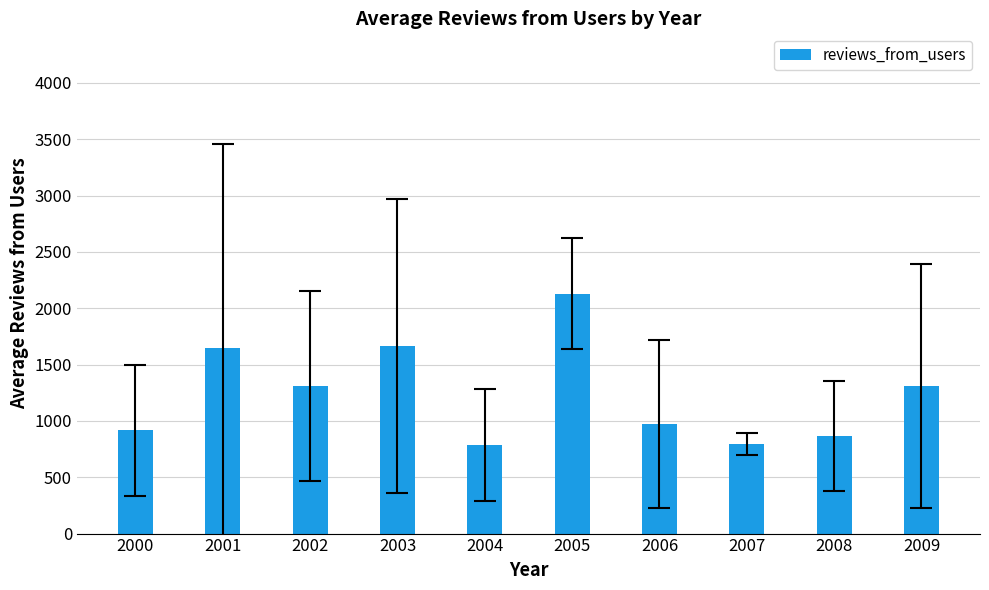

What is the value of the 3rd bar from the left?

1307.3